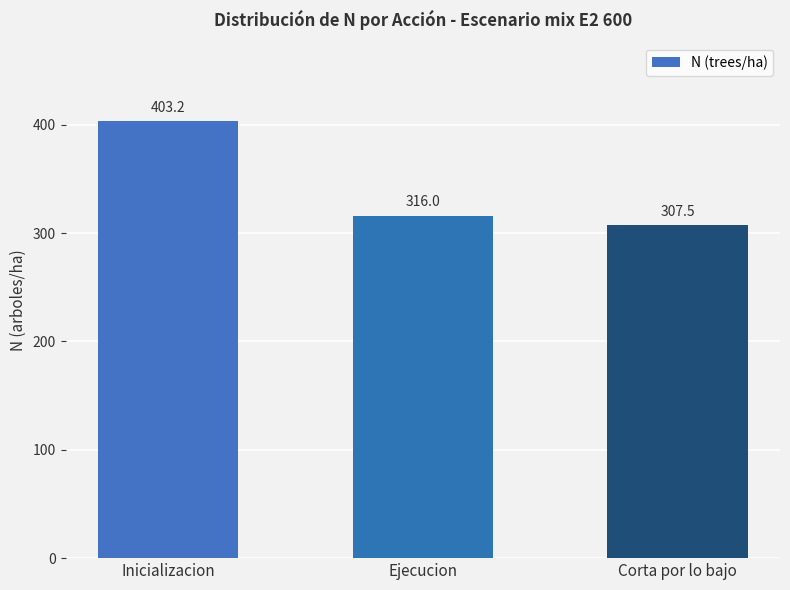

Reading left to right, what are all the values shown in this chart?

Inicializacion=403.2	Ejecucion=316.0	Corta por lo bajo=307.5